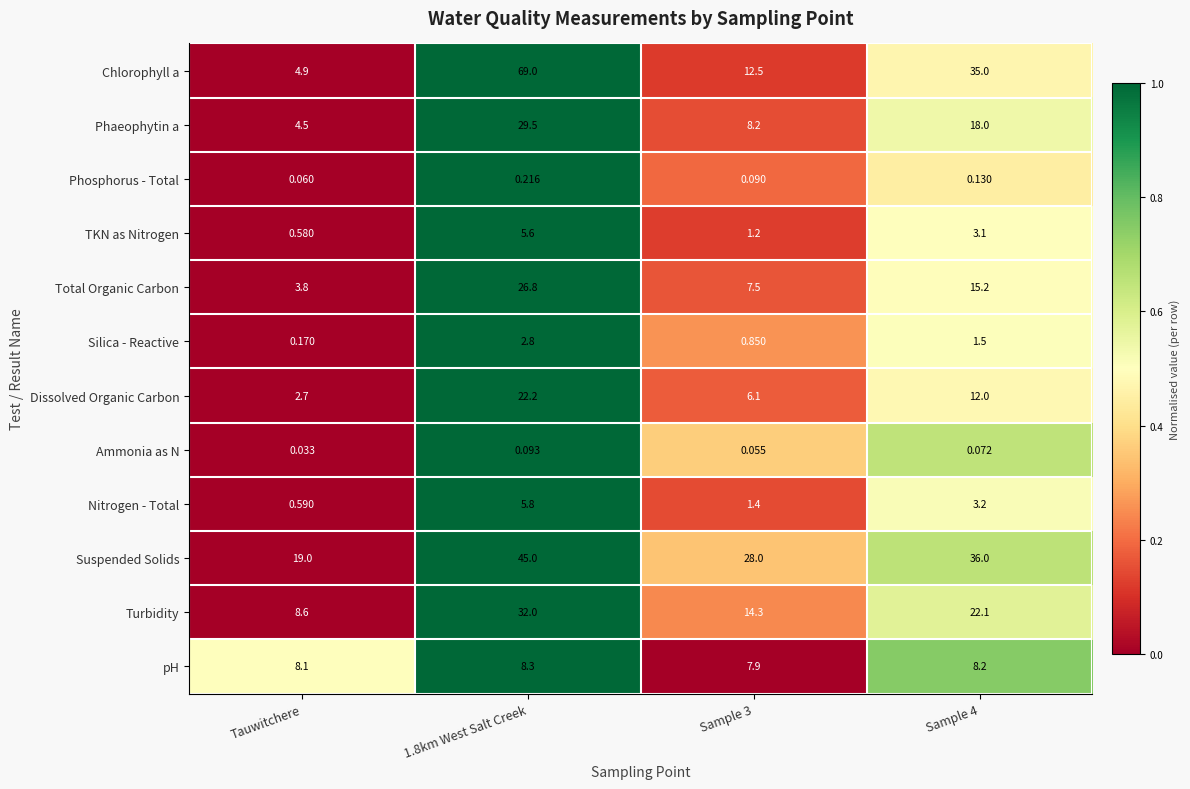

Is the value of Nitrogen - Total at Sample 4 greater than the value of Silica - Reactive at 1.8km West Salt Creek?

Yes